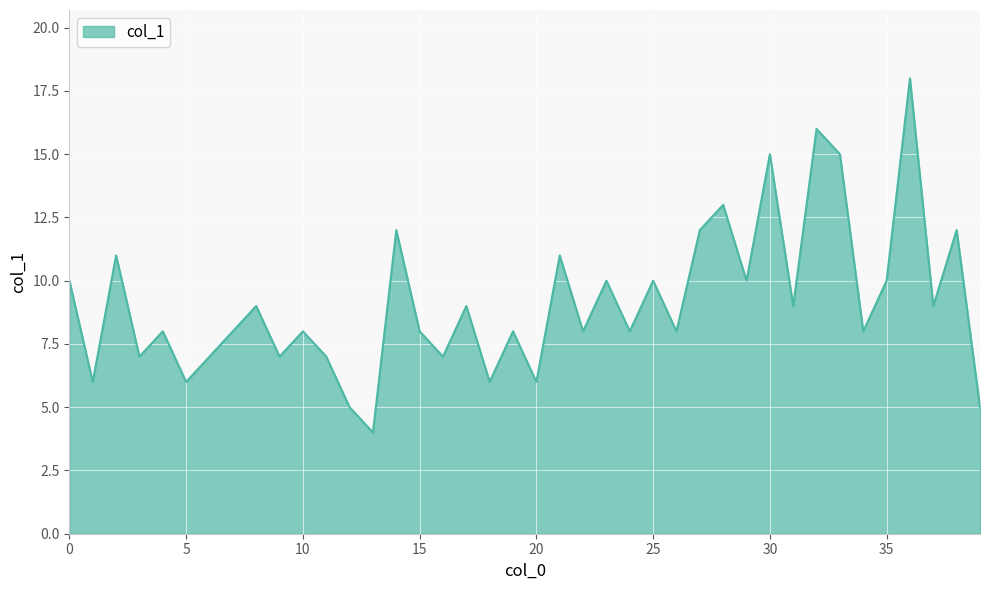

What is the greatest value displayed?

18